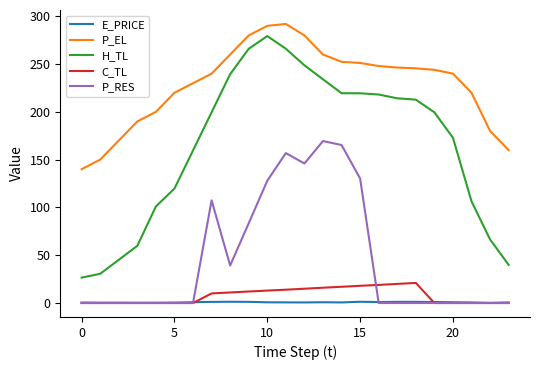

Which series has the widest spread of values?

H_TL